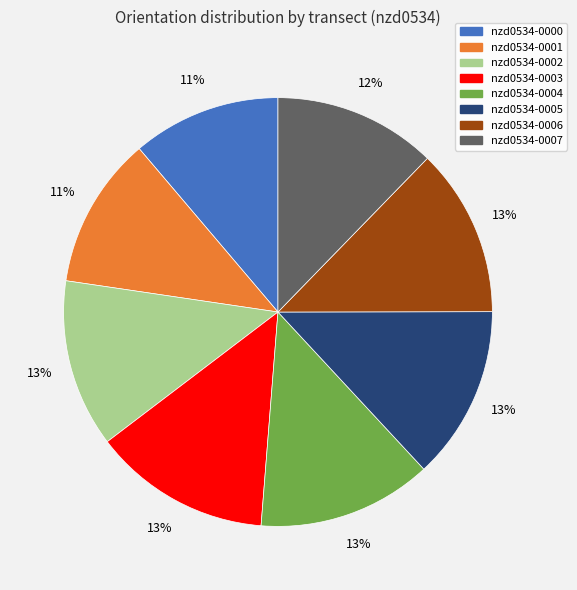

Approximately how many times larger is the value at nzd0534-0004 compared to nzd0534-0005?

1.0